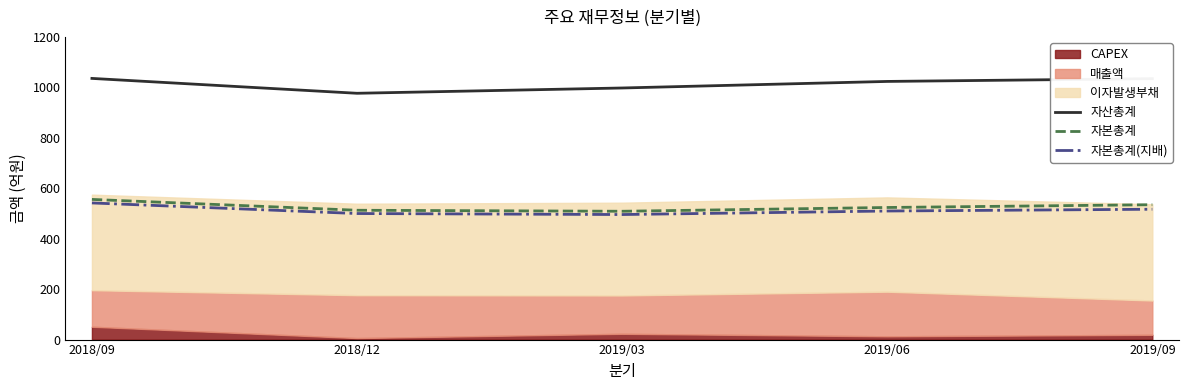

The value of 자산총계 at 2019/06 is 1024. True or false?

True